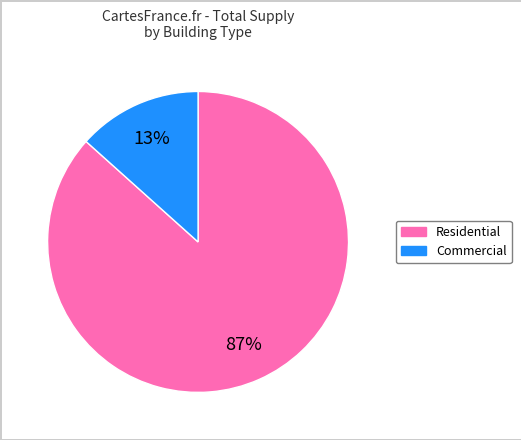

Is there any slice that represents more than half of the pie?

Yes